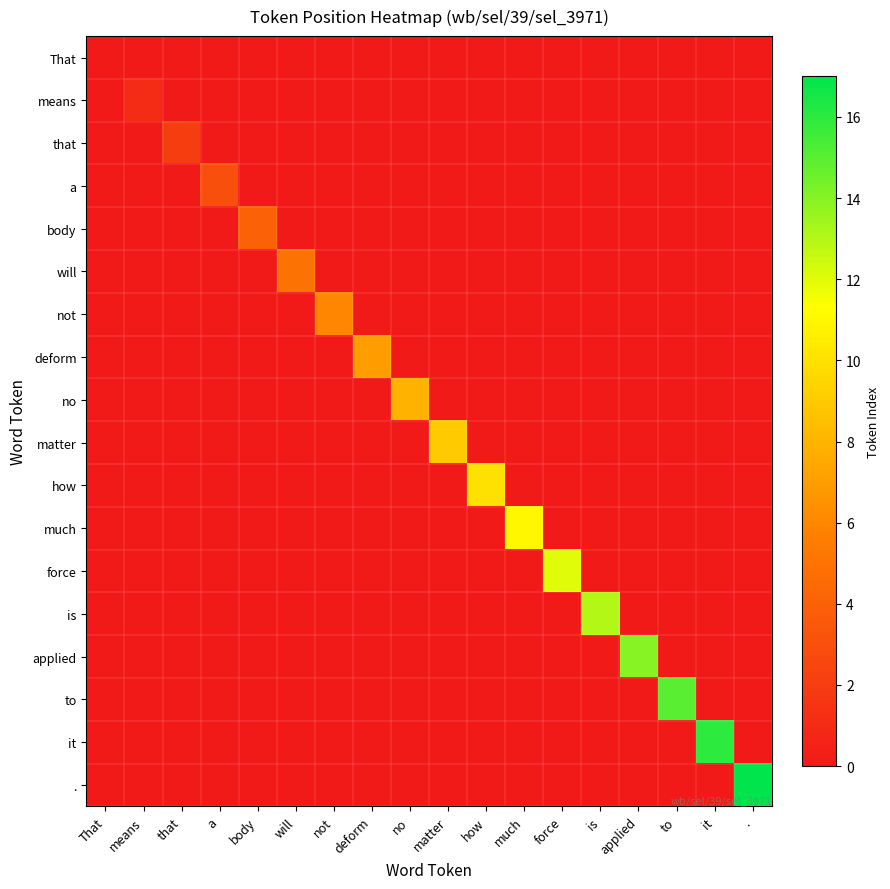

Which series has the largest range (max minus min)?

.